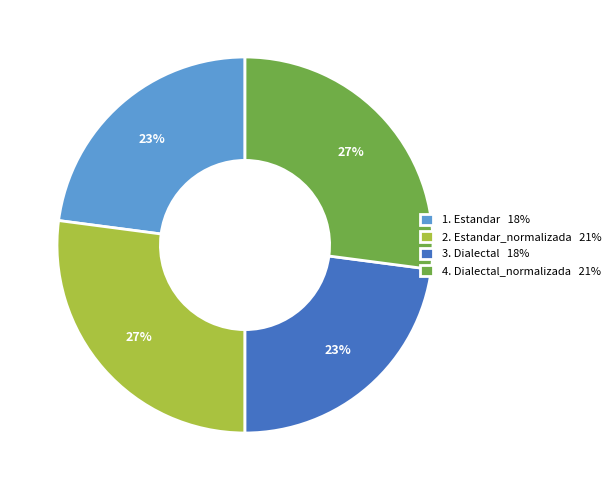

What percentage is the 1. Estandar 18% slice, to the nearest percent?

23%